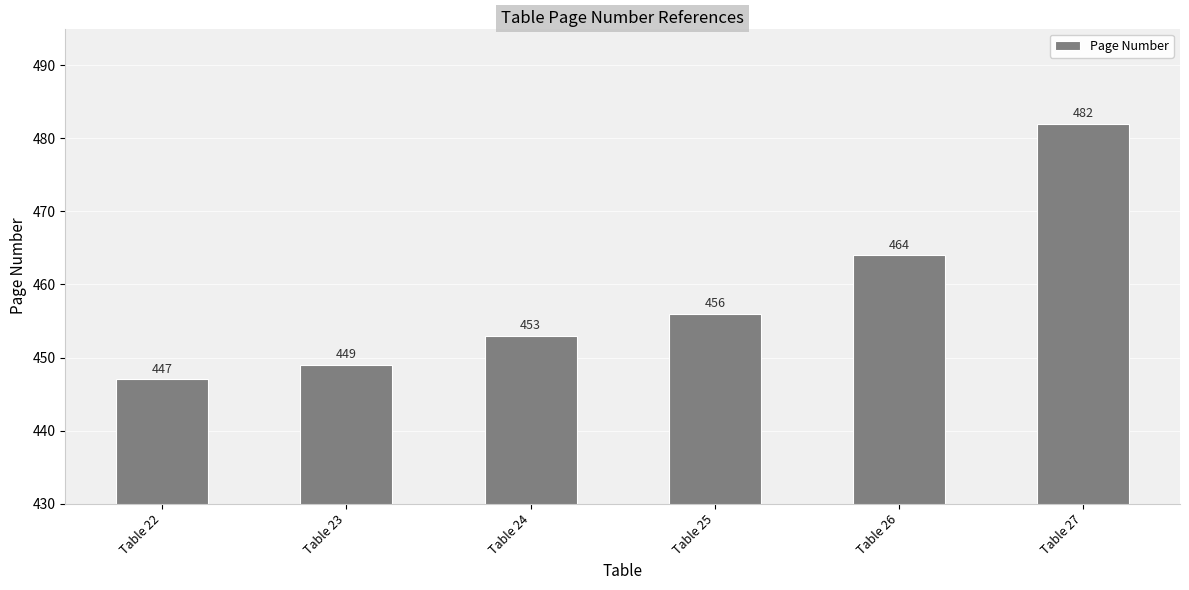

How many values are below 456?

3